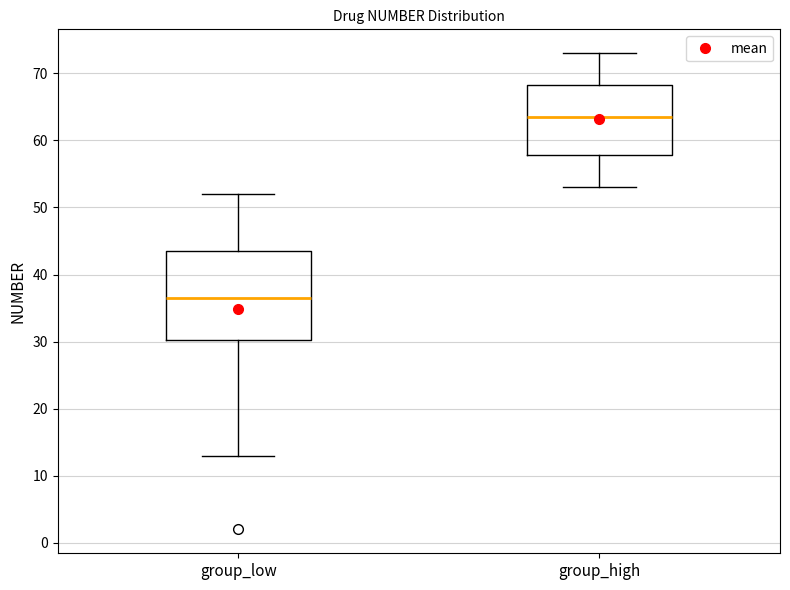

Which box has the lowest median line?

group_low